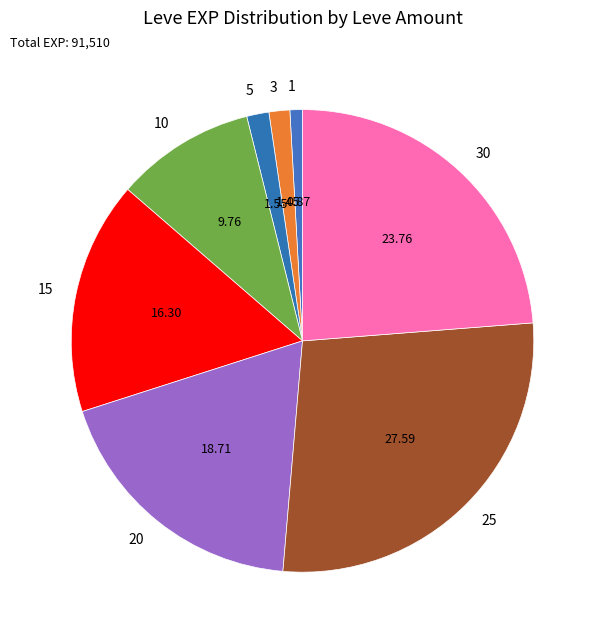

Is there a majority slice in this chart?

No